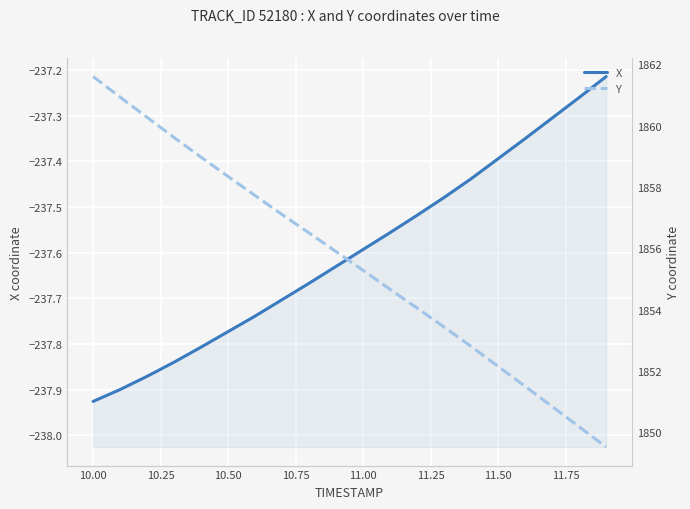

True or false: Y has more than 0 interior local peaks.

False